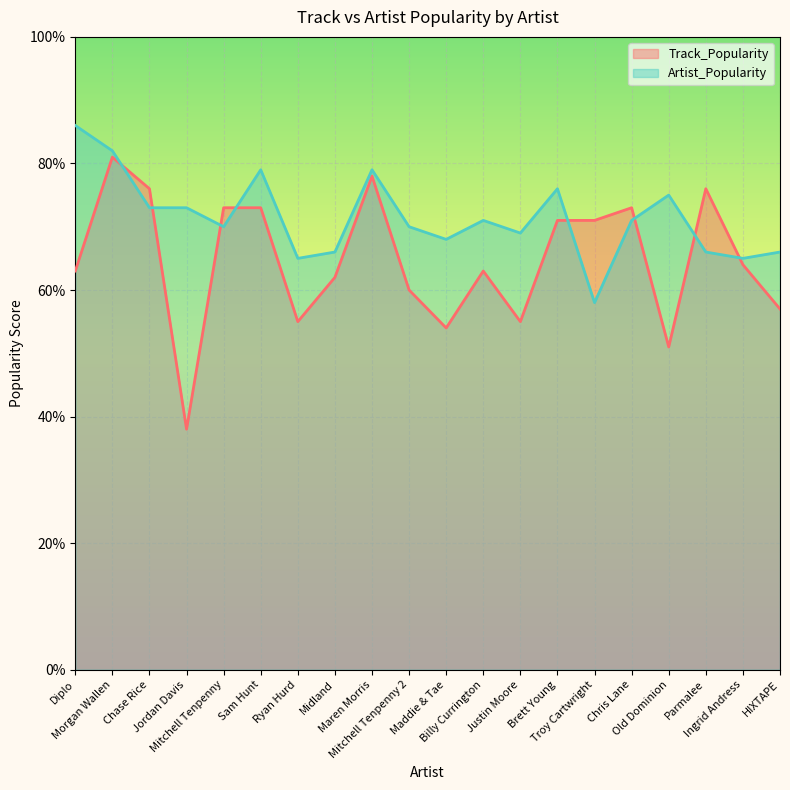

Which series has the largest total across all categories?

Artist_Popularity